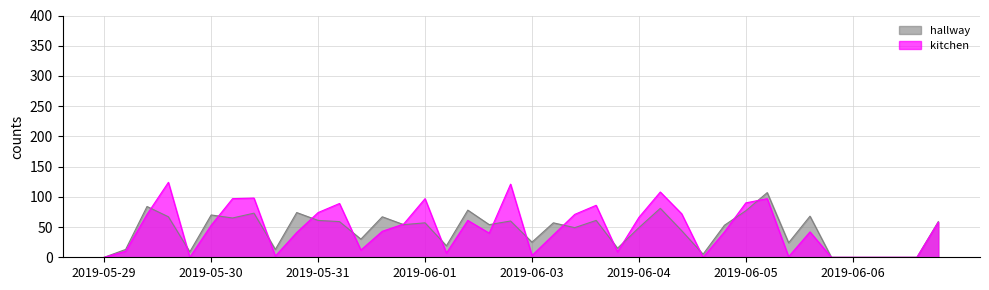

Does the chart display data point markers on the line(s)?

No